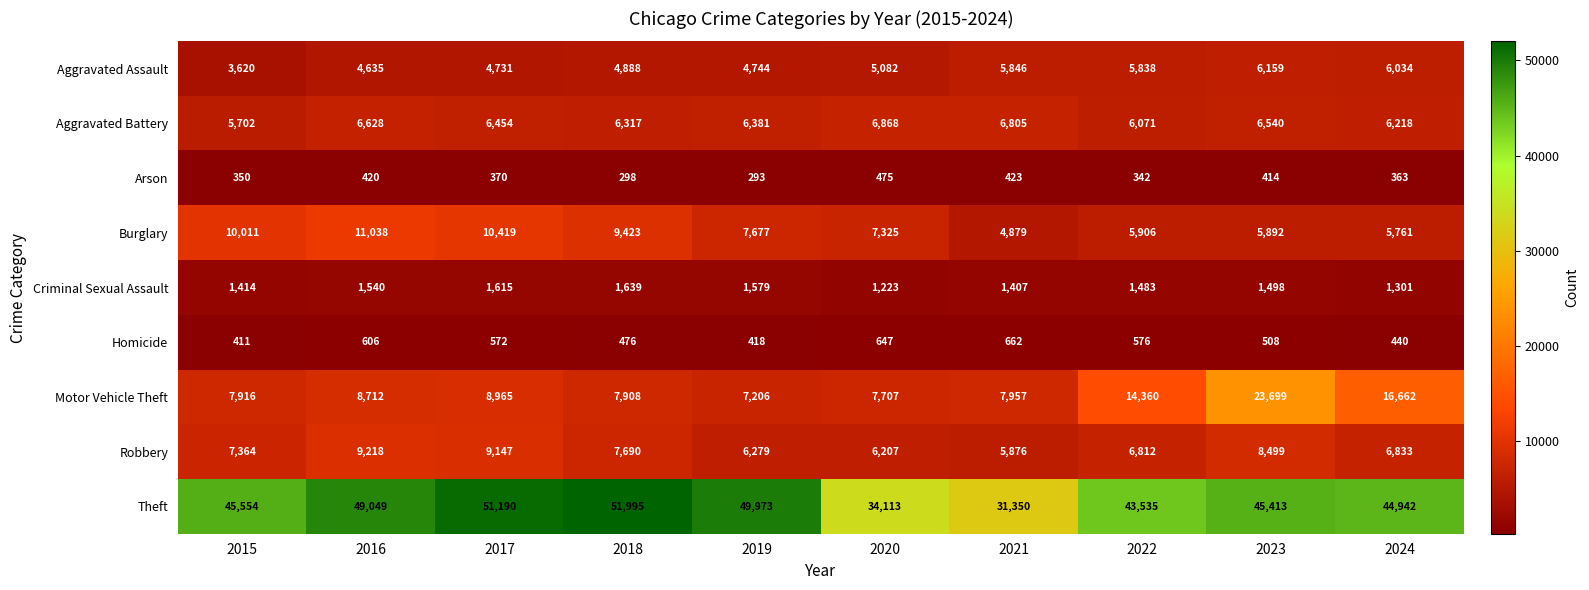

Between 2018 and 2021, which series saw the biggest shift?

Theft